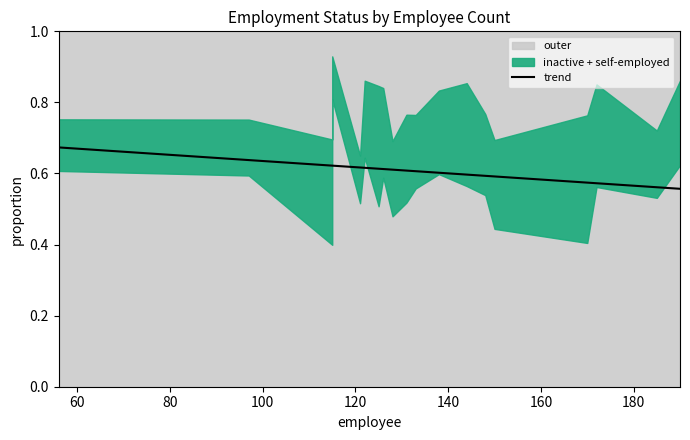

How many lines are shown in the chart?

1